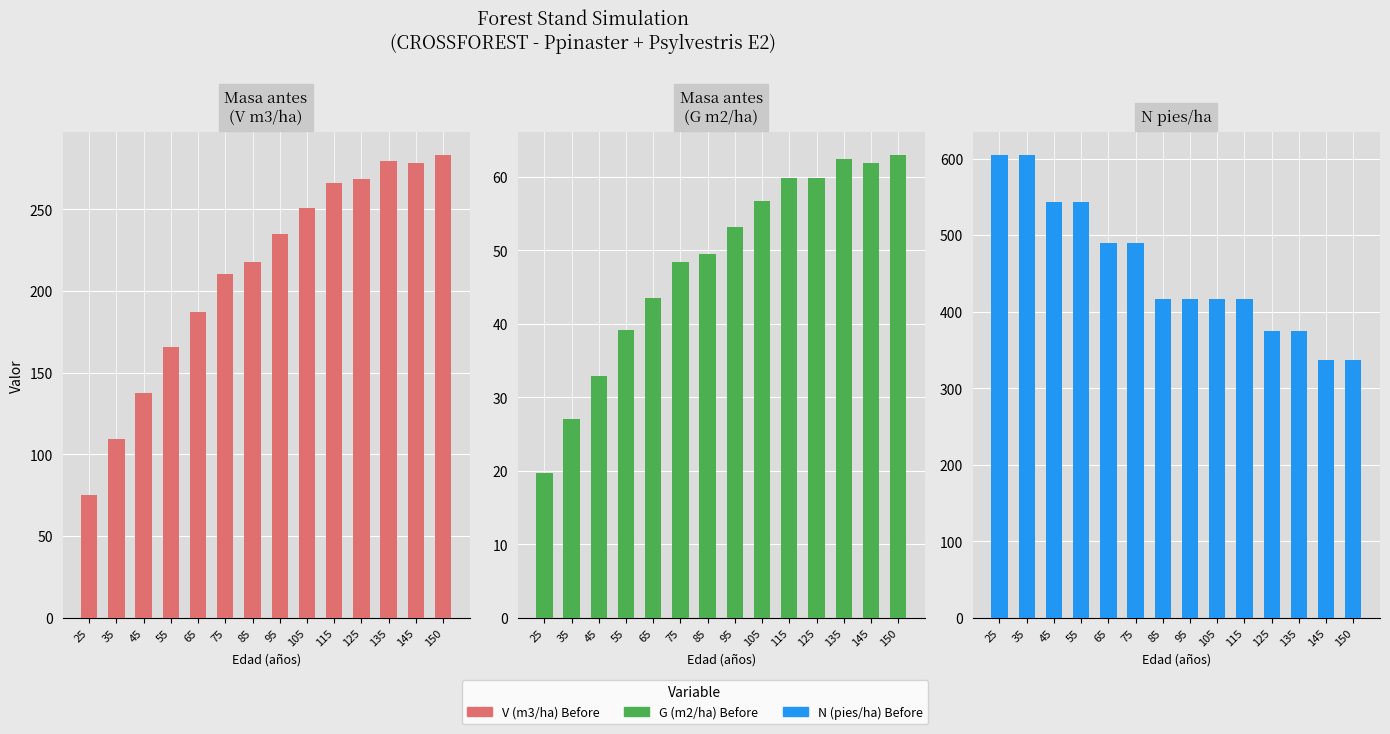

What is the approximate value of V (m3/ha) Before at 85?

217.5